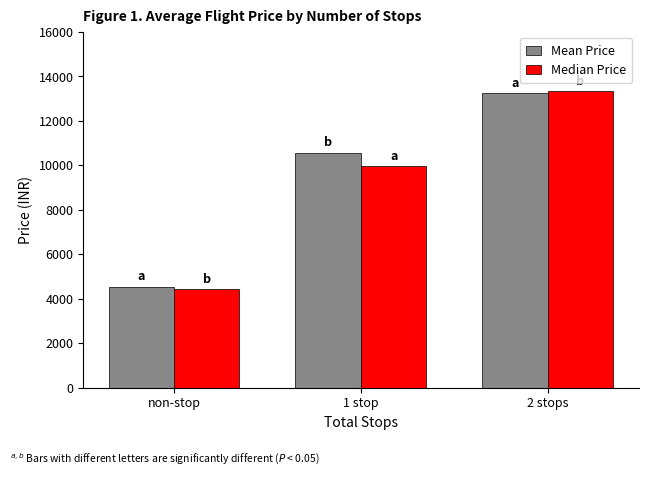

What is the difference between the highest and lowest values at 1 stop?

609